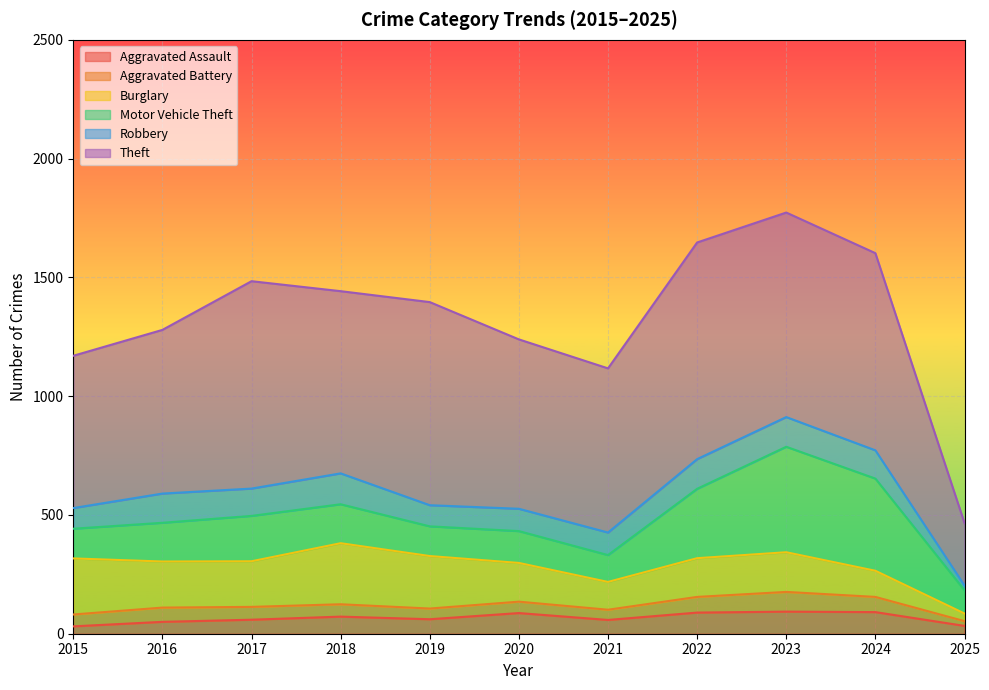

In Robbery, how many points are higher than both neighbors (excluding endpoints)?

2